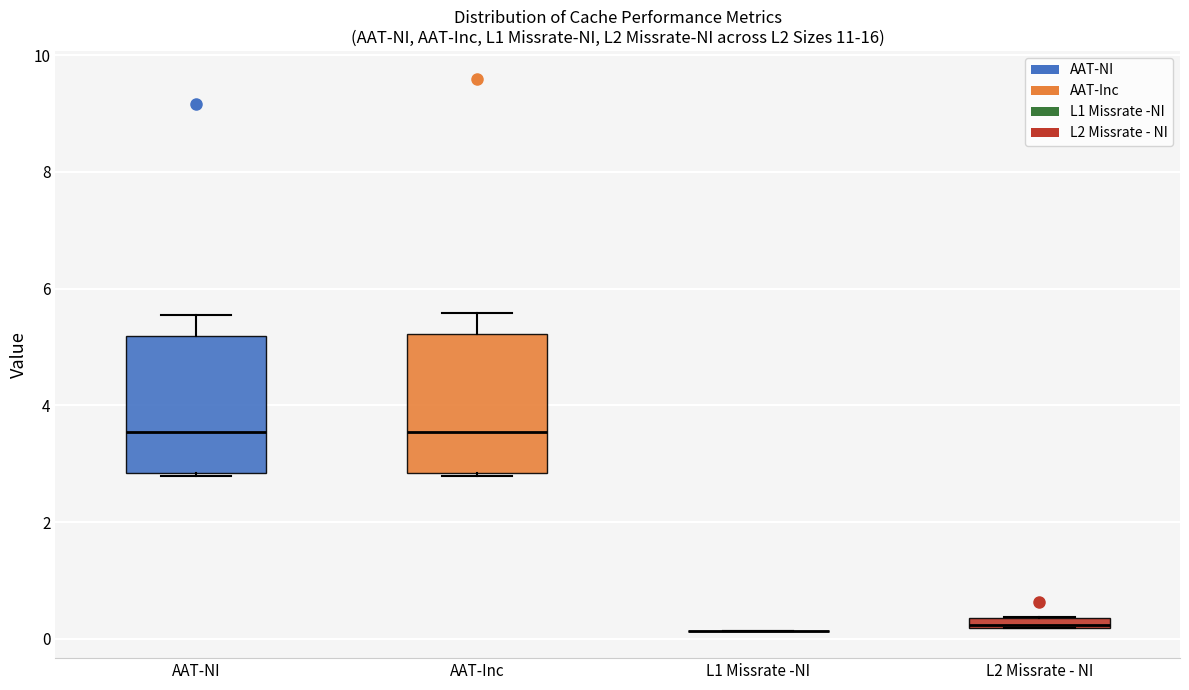

Where does the upper whisker of the box for AAT-Inc end on the y-axis? The values are not printed on the chart, so give them approximately, as read against the axis.

5.6